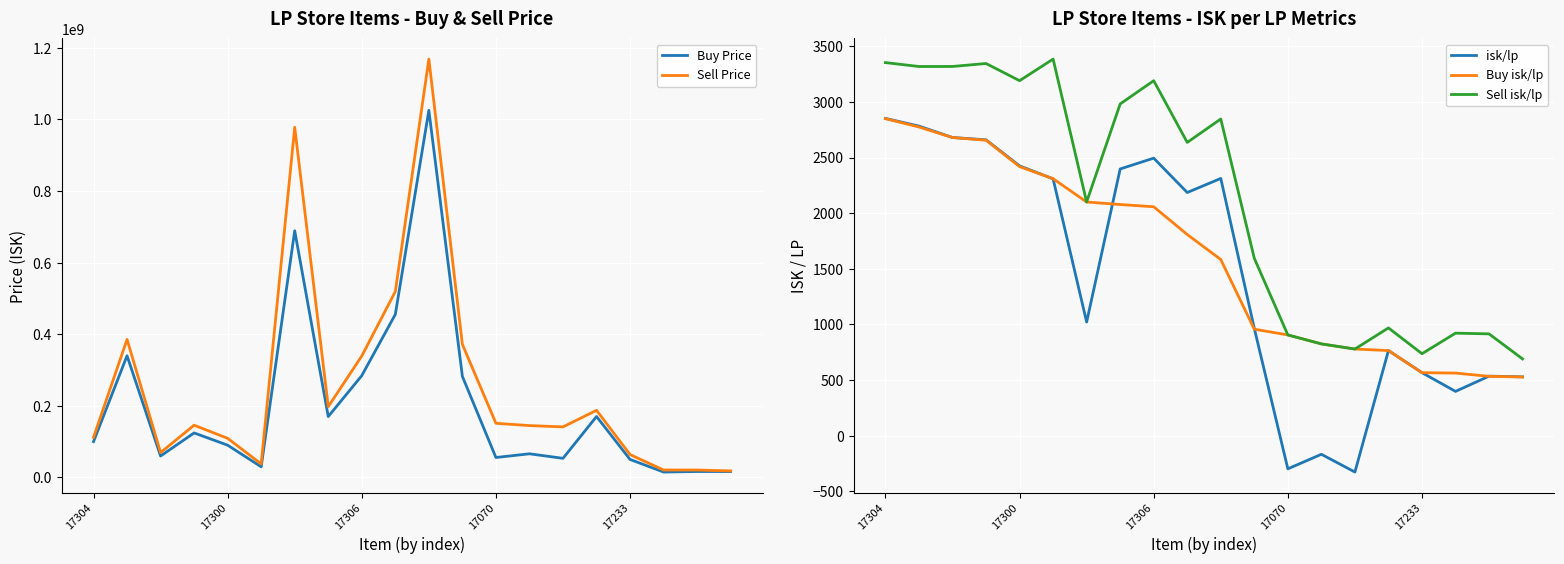

Reading left to right, transcribe all the data shown in this chart.

Buy Price: 100050000.0	339900000.0	59910000.0	124400000.0	90165000.0	29810000.0	688800000.0	170100000.0	284400000.0	455300000.0	1025000000.0	282200000.0	55770000.0	66160000.0	53500000.0	170200000.0	50345000.0	15210000.0	16700000.0	16630000.0
Sell Price: 111900000.0	385400000.0	69480000.0	146000000.0	109300000.0	37880000.0	977606666.7	197700000.0	339200000.0	519100000.0	1168000000.0	371500000.0	151279545.4	144884000.0	141222222.2	187500000.0	63970000.0	20900000.0	20830000.0	18380000.0
isk/lp: 2851.3	2782.4	2680.0	2658.9	2424.8	2308.3	1021.7	2397.2	2494.3	2185.6	2311.9	964.4	-297.4	-166.5	-326.0	765.5	566.8	398.6	535.6	529.2
Buy isk/lp: 2849.2	2774.1	2679.3	2655.7	2418.2	2309.6	2100.3	2077.6	2057.5	1808.1	1583.6	957.3	905.9	825.3	779.2	765.5	566.8	563.2	533.8	528.3
Sell isk/lp: 3352.9	3317.7	3318.0	3344.6	3190.2	3384.3	2100.3	2981.3	3190.2	2635.6	2845.9	1594.4	905.9	825.3	779.2	969.1	737.1	921.8	915.4	690.1